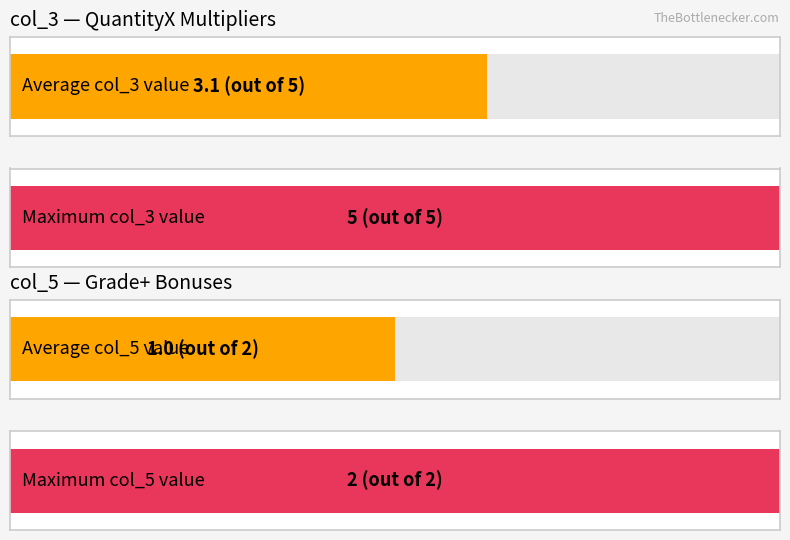

Which series has the largest total across all categories?

col_3_values